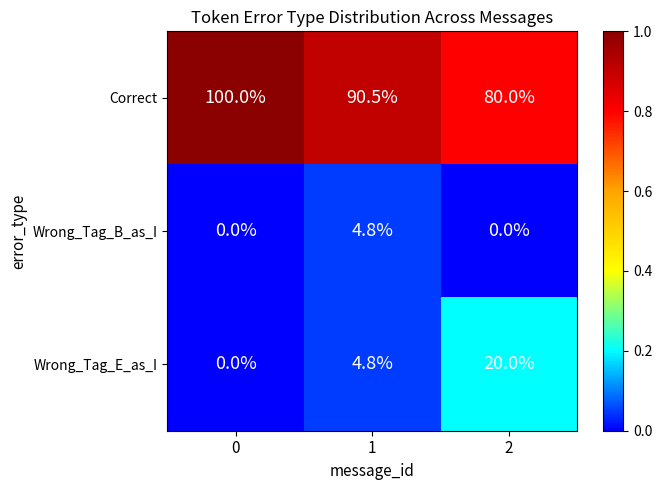

Rank the series by their maximum value, from highest to lowest.

Correct, Wrong_Tag_E_as_I, Wrong_Tag_B_as_I